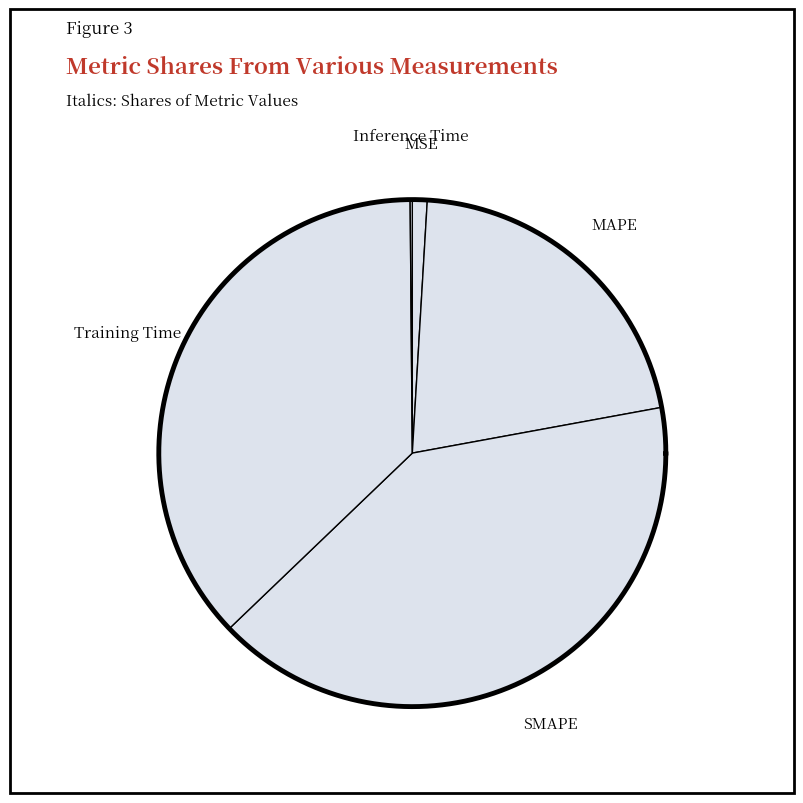

Is MAPE the majority of the pie?

No